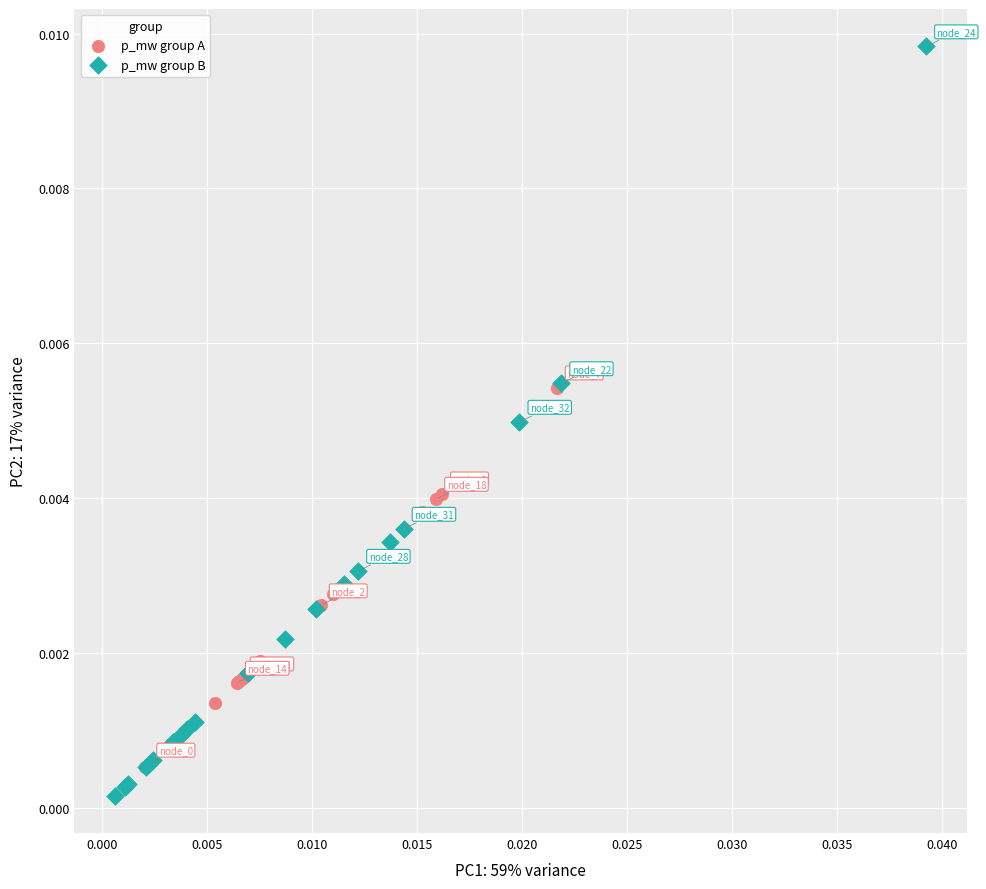

What are all the series names shown in the legend?

p_mw group A, p_mw group B